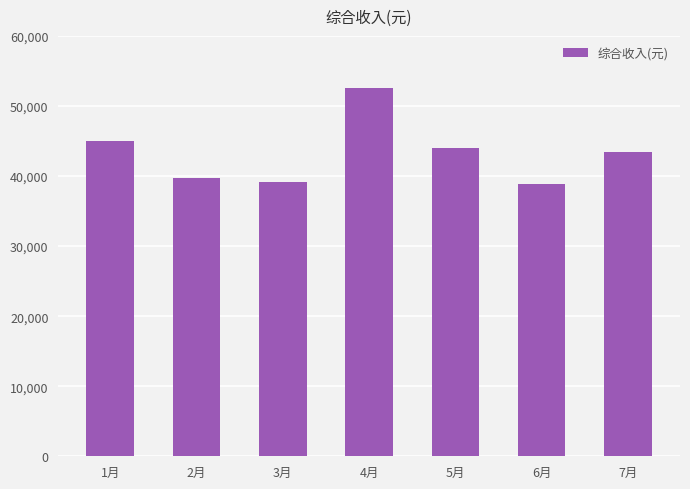

At which label is the value closest to 45767?

1月